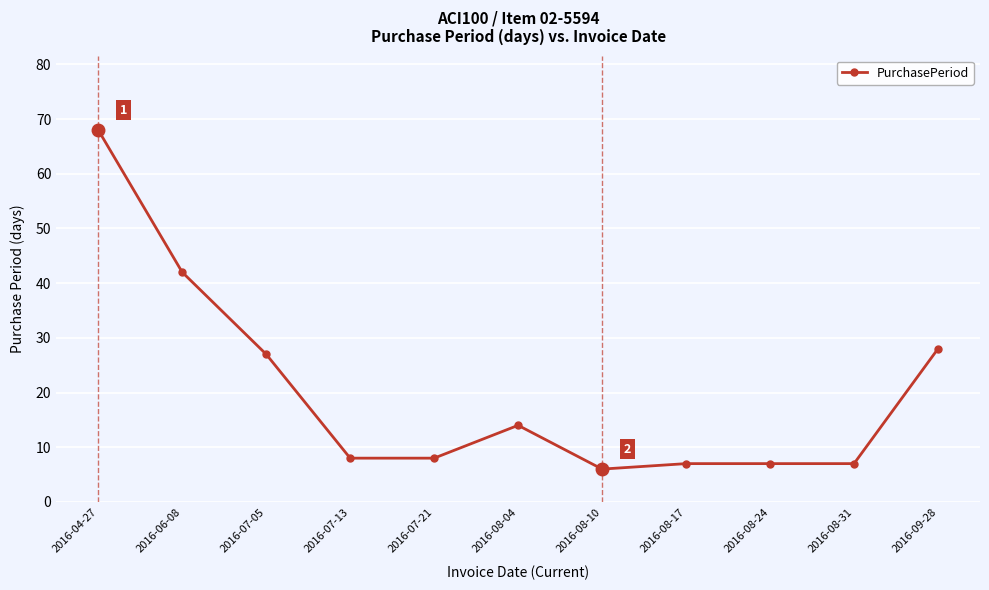

Reading left to right, extract all data points from this chart.

68	42	27	8	8	14	6	7	7	7	28